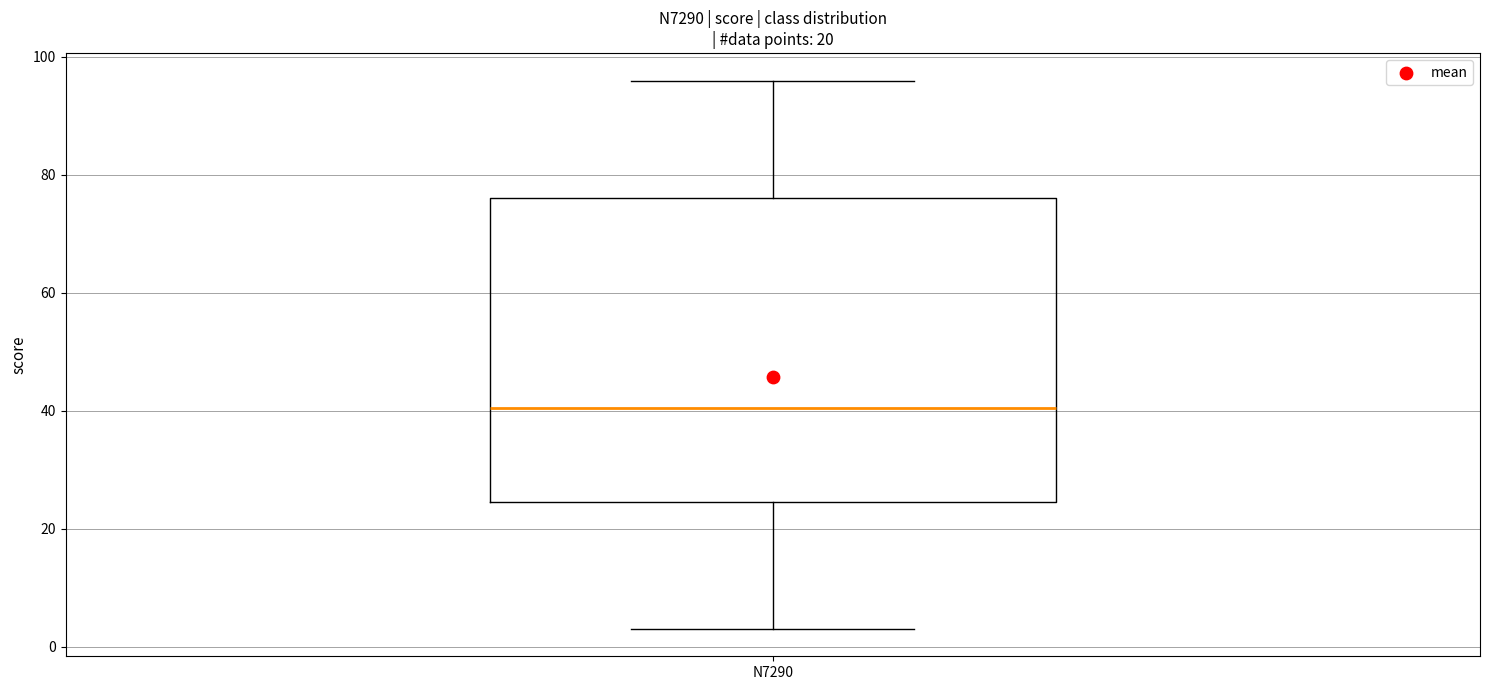

Read this box plot against the y-axis: the position of the median line, the range covered by the box, and the ends of both whiskers. The values are not printed on the chart, so give them approximately, as read against the axis.

median 40, box 24 to 76, whiskers 4 to 96